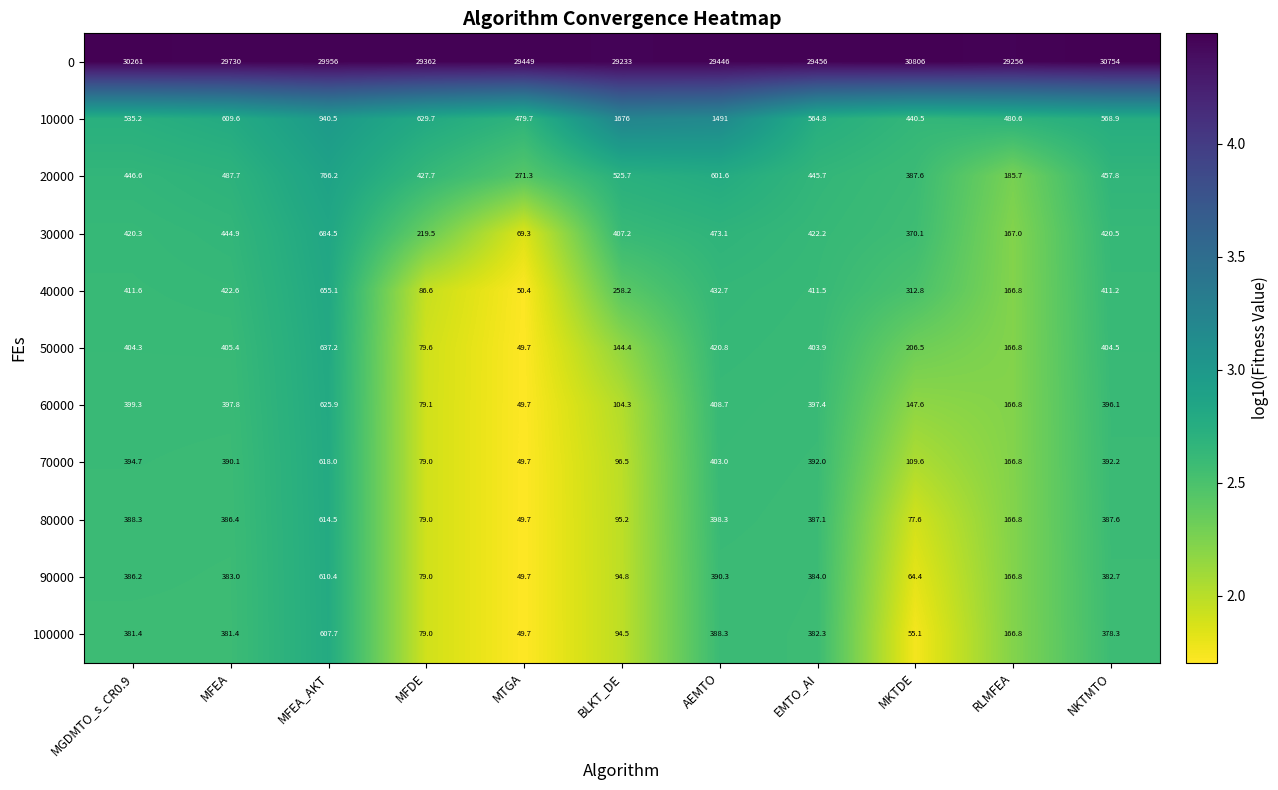

What is the smallest value displayed?

49.7